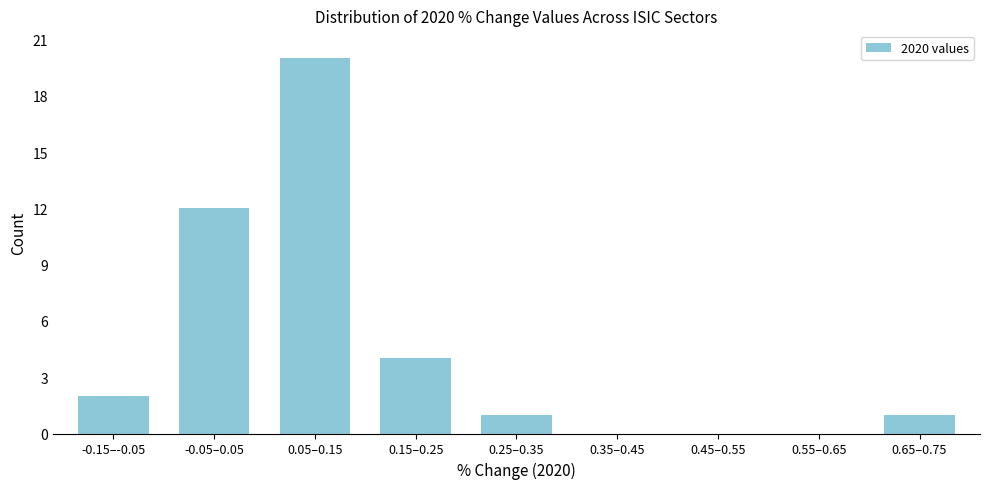

Reading left to right, extract all data points from this chart.

-0.15–-0.05=2	-0.05–0.05=12	0.05–0.15=20	0.15–0.25=4	0.25–0.35=1	0.35–0.45=0	0.45–0.55=0	0.55–0.65=0	0.65–0.75=1